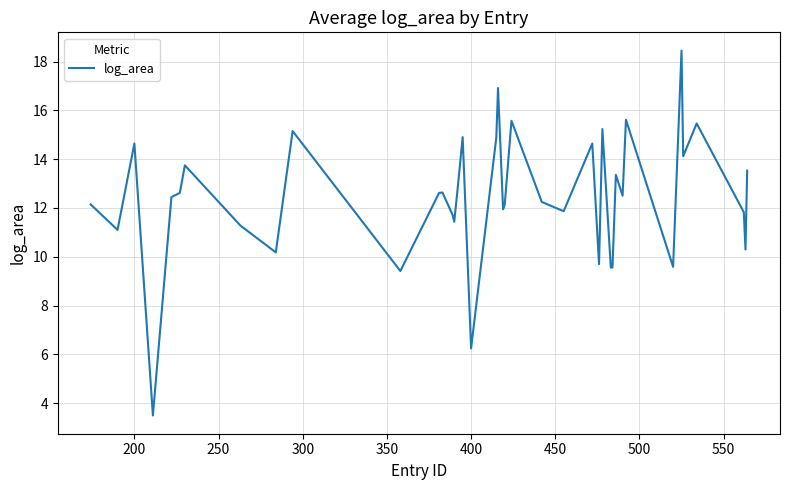

What is the minimum value shown in the chart?

3.5